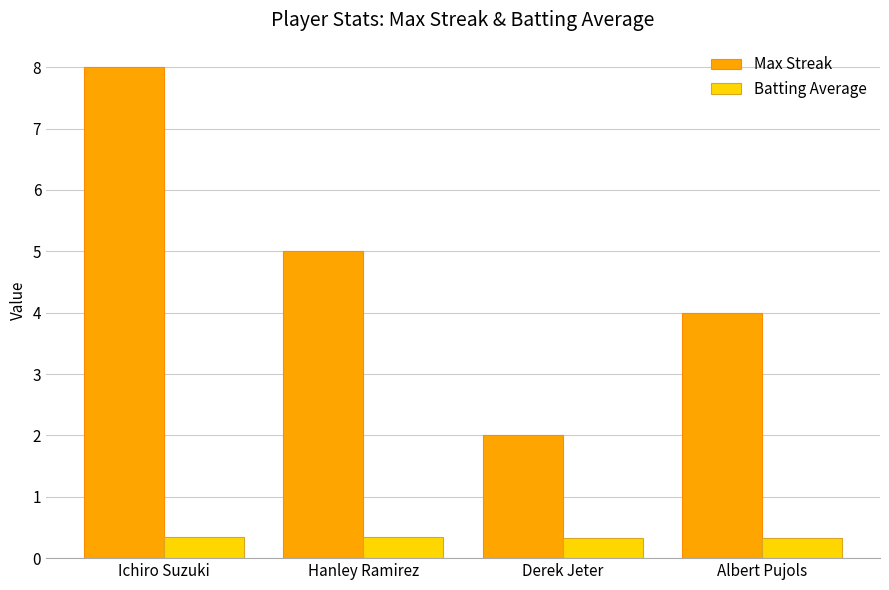

What is the difference between the highest and lowest values at Hanley Ramirez?

4.7